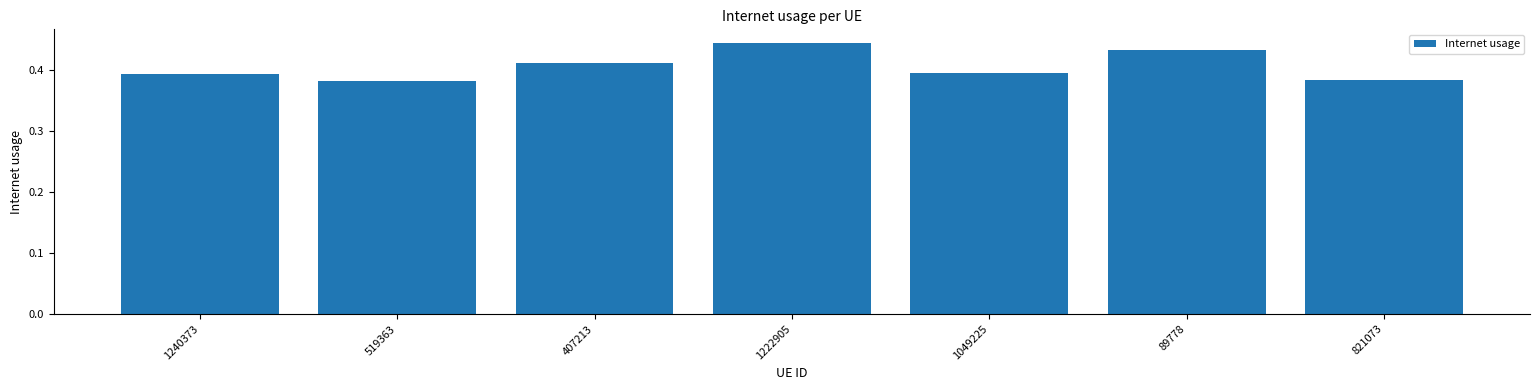

What is the label of the 2nd bar from the left?

519363